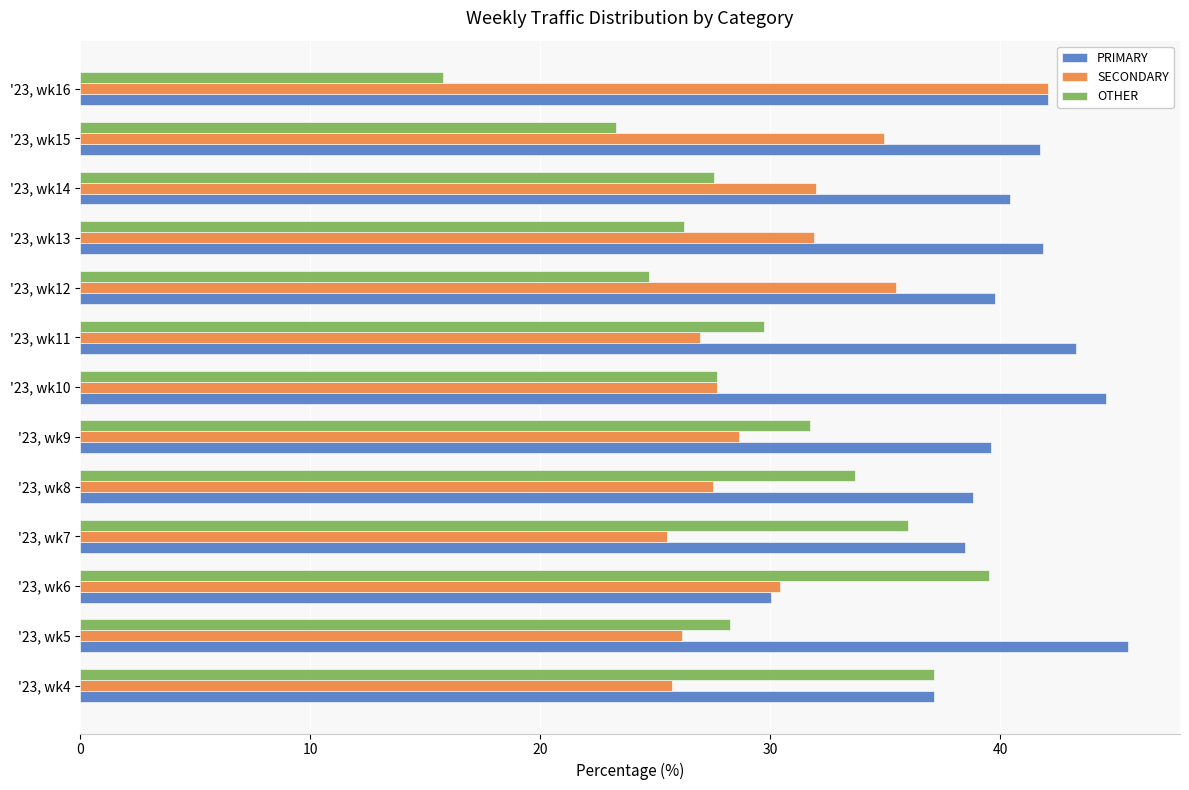

How many categories are shown in the chart?

13